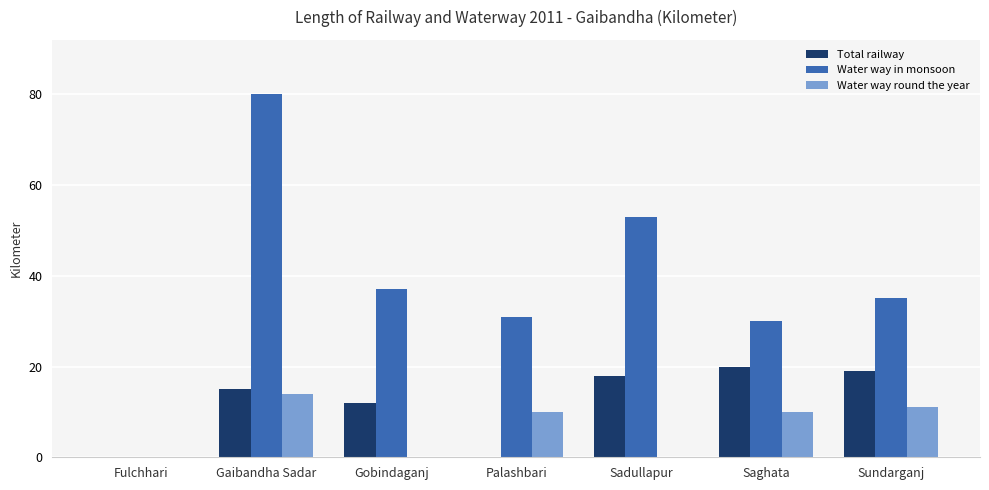

Is the value of Water way round the year at Gobindaganj greater than the value of Total railway at Gobindaganj?

No